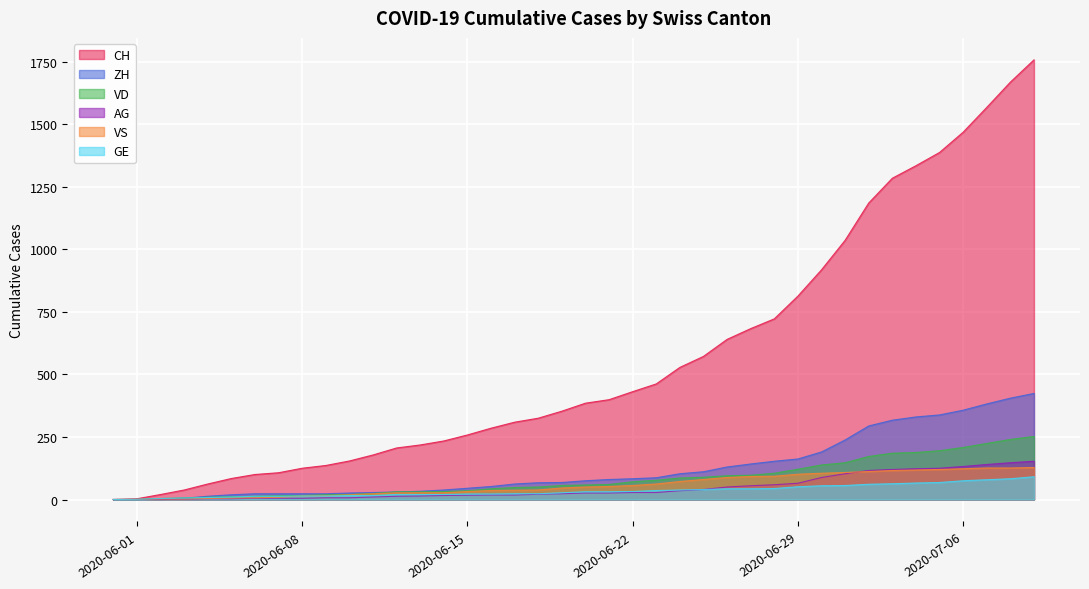

Which has a higher value, 2020-07-04 or 2020-06-26?

2020-07-04